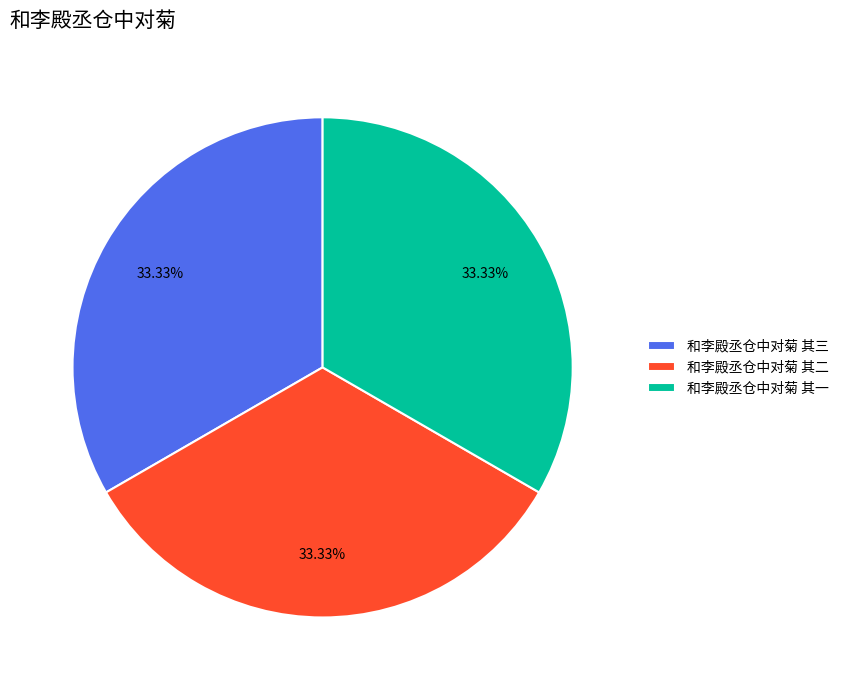

Does 和李殿丞仓中对菊 其三 represent more than half of the total?

No